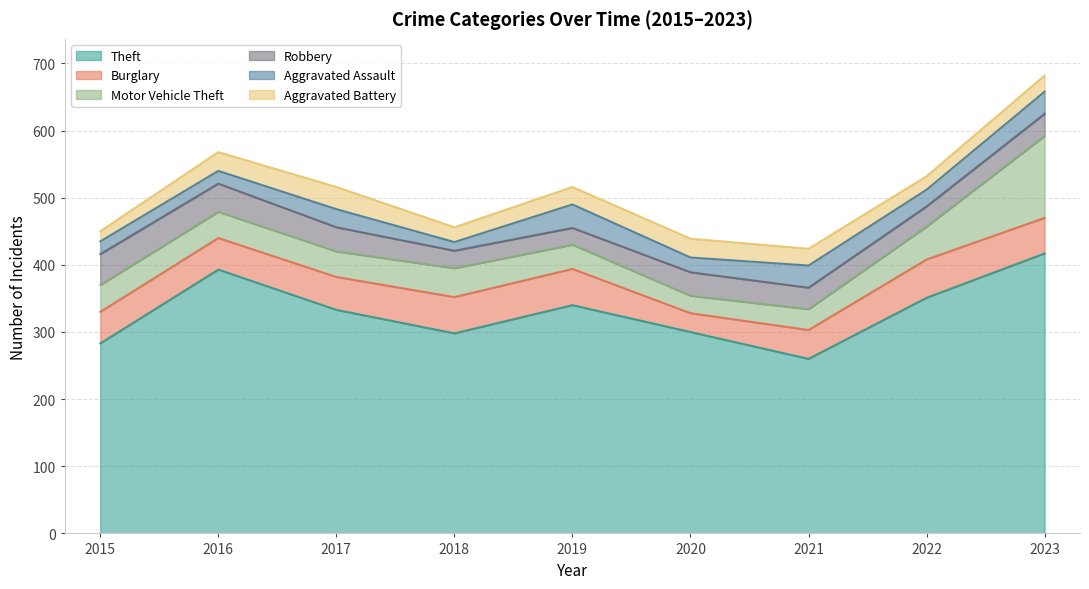

List the labels in order of Theft value, largest first.

2023, 2016, 2022, 2019, 2017, 2020, 2018, 2015, 2021